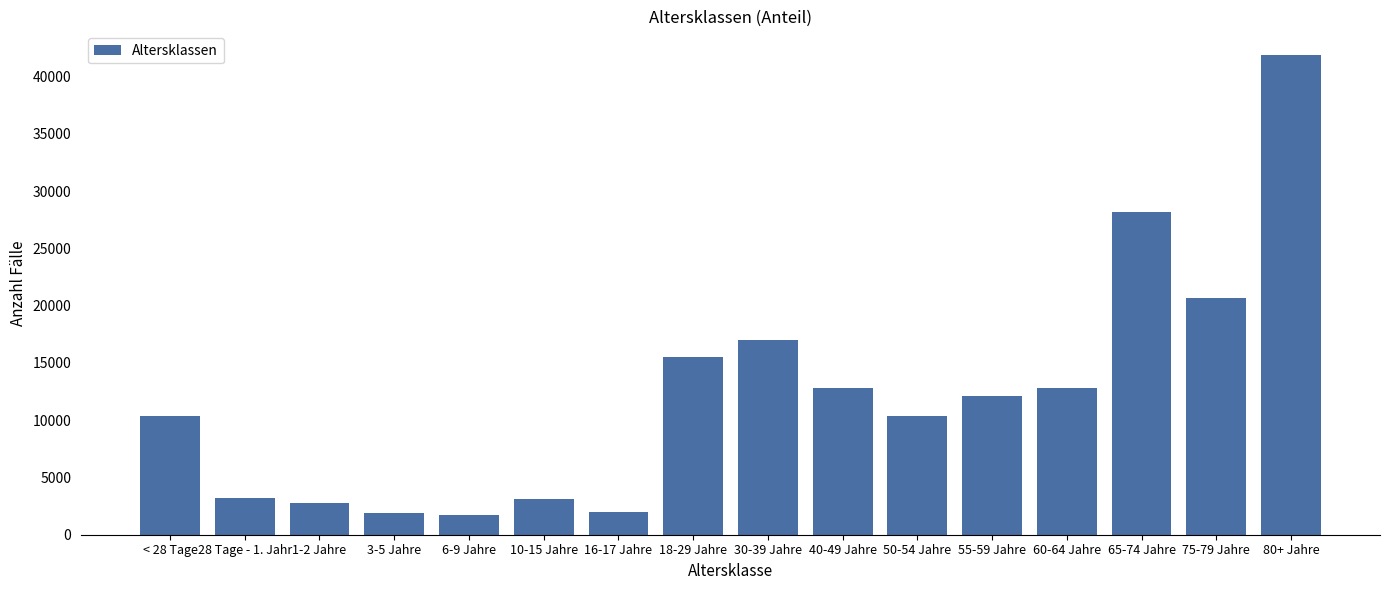

Which label corresponds to the largest value in the chart?

80+ Jahre